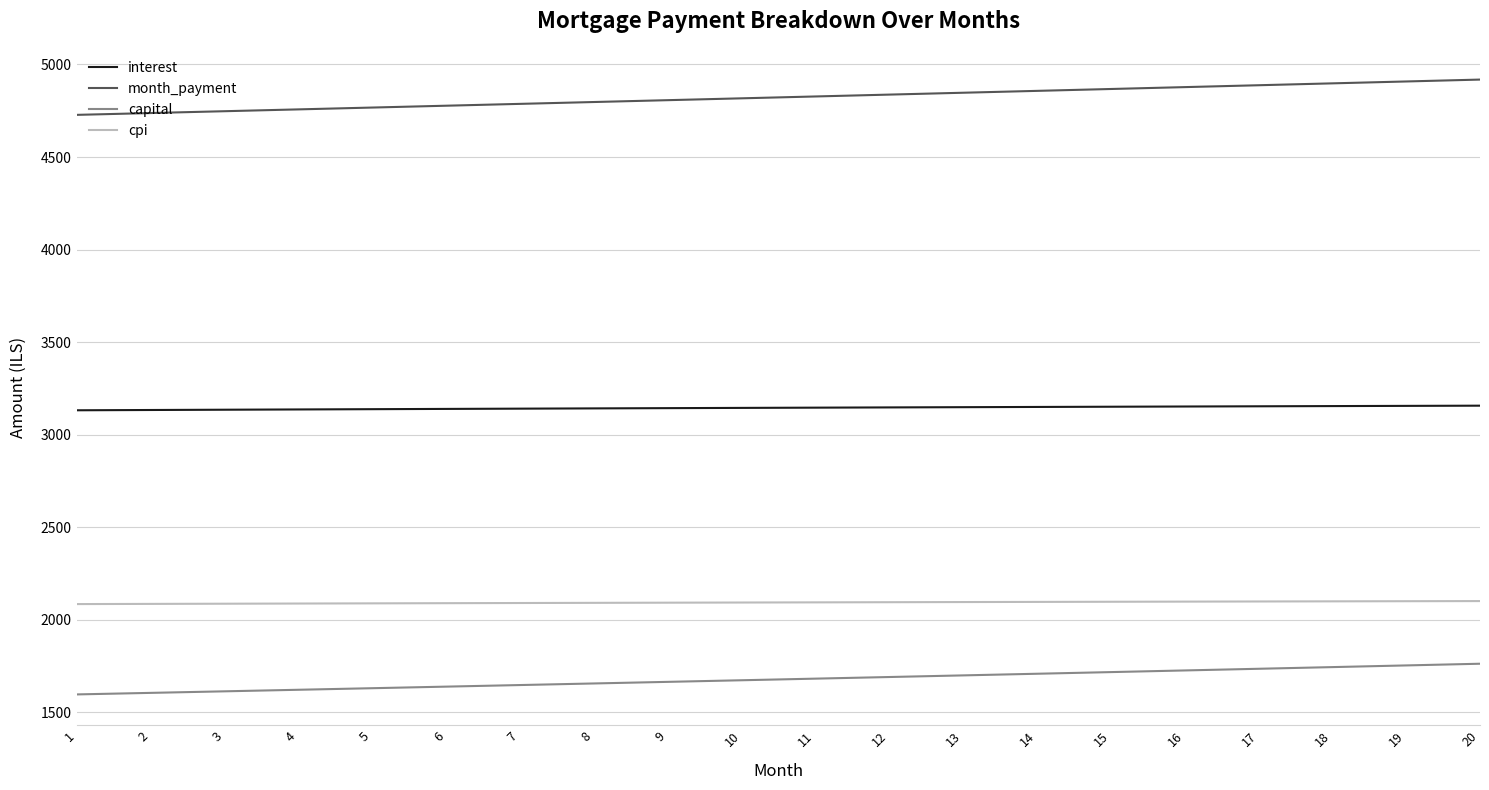

Which series has the largest range (max minus min)?

month_payment